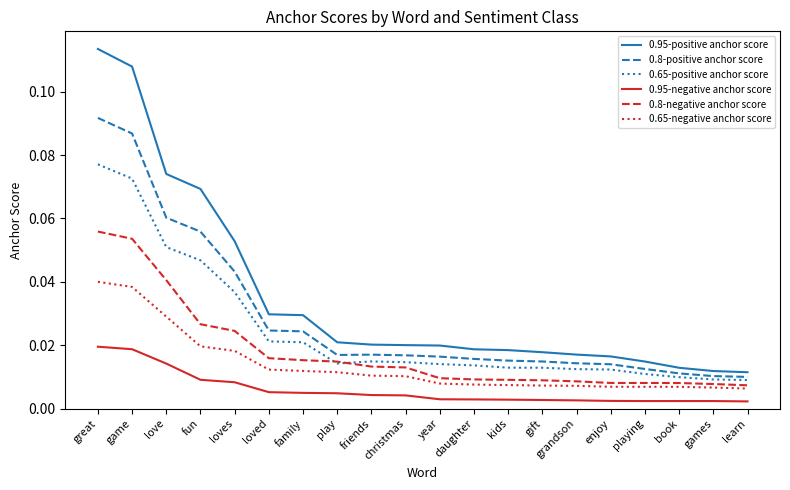

True or false: 0.65-negative anchor score and 0.8-positive anchor score intersect in this chart.

False